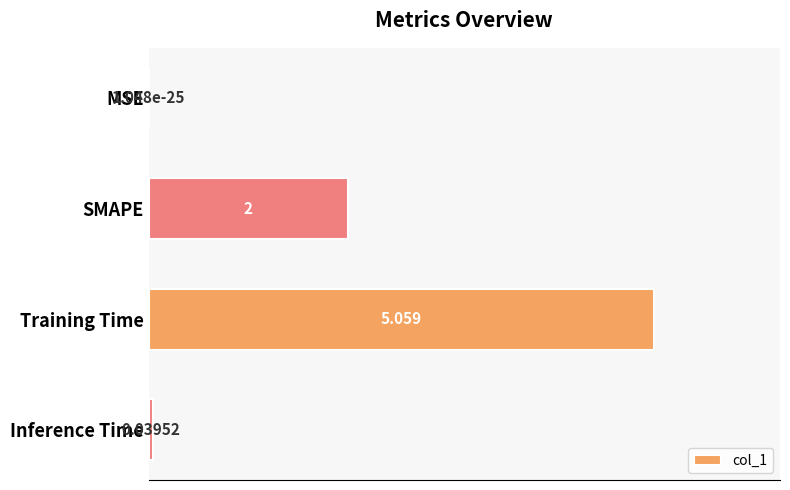

Where is the data nearest to the value 2?

SMAPE